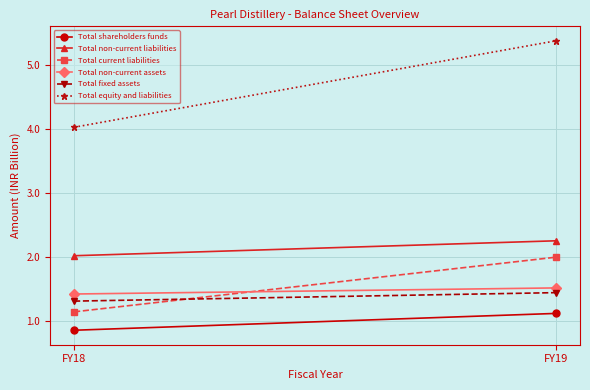

List the series in order of their peak value, lowest first.

Total shareholders funds, Total fixed assets, Total non-current assets, Total current liabilities, Total non-current liabilities, Total equity and liabilities